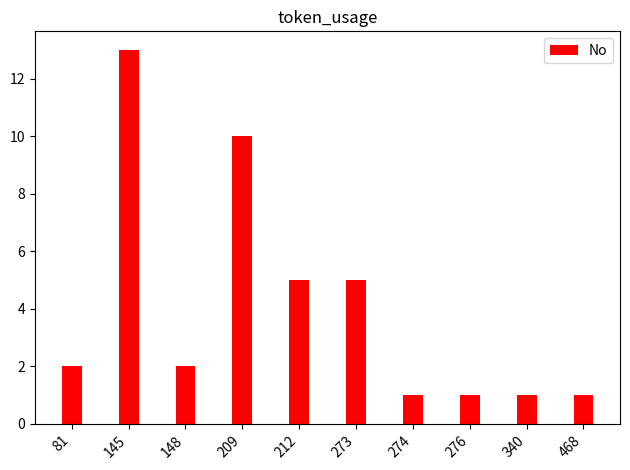

What is the approximate value at 468?

1